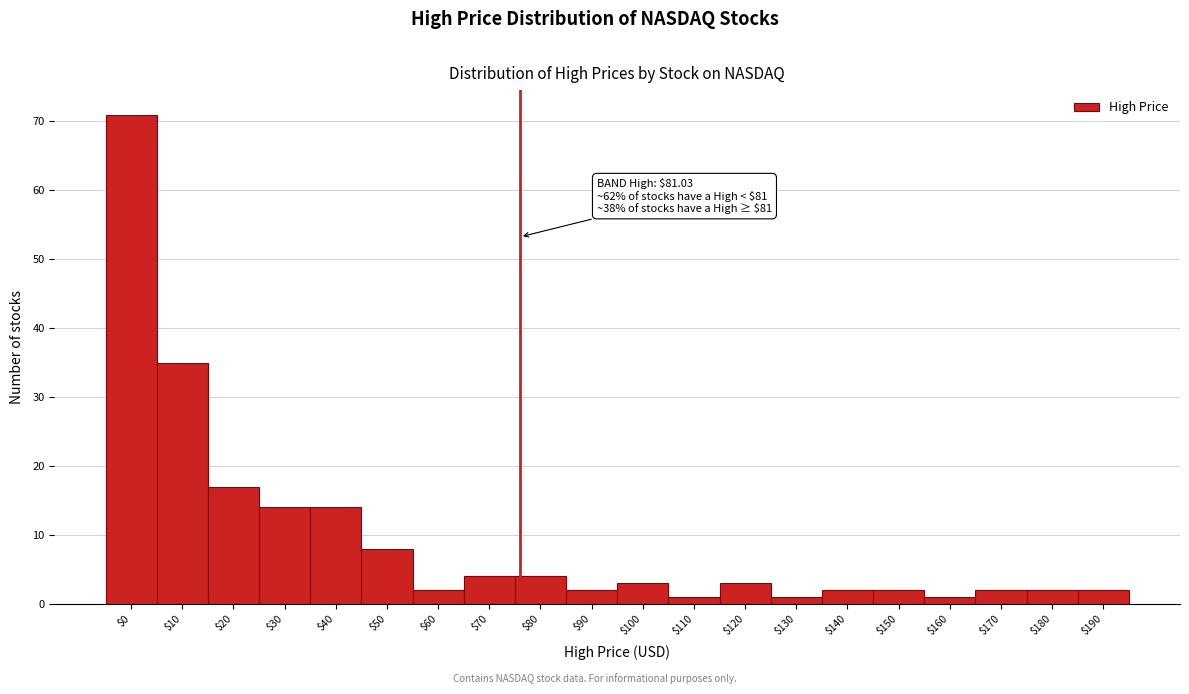

Reading left to right, transcribe all the data shown in this chart.

71	35	17	14	14	8	2	4	4	2	3	1	3	1	2	2	1	2	2	2